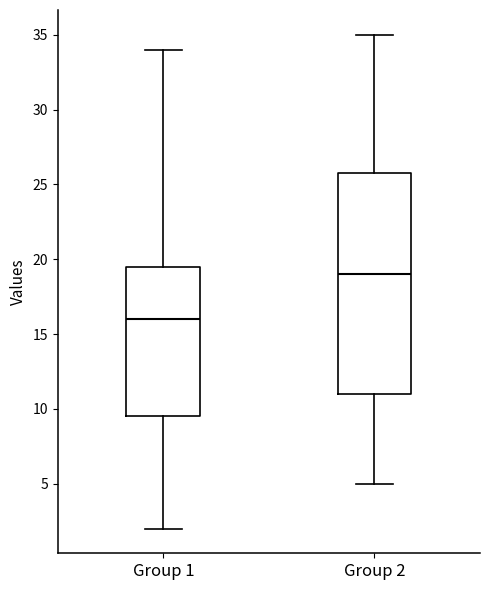

Which box is the tallest, from its lower edge to its upper edge?

Group 2